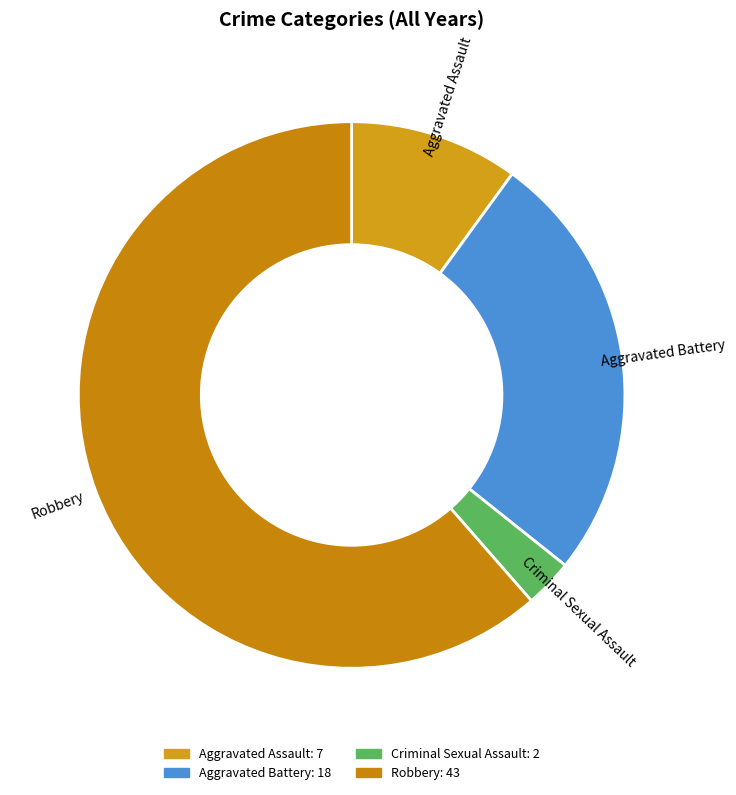

How many segments does this pie chart have?

4